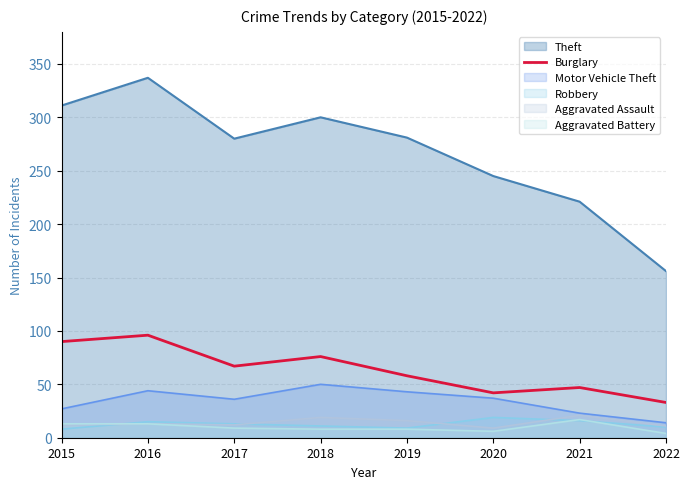

True or false: there are more than 0 points higher than both neighbors.

True